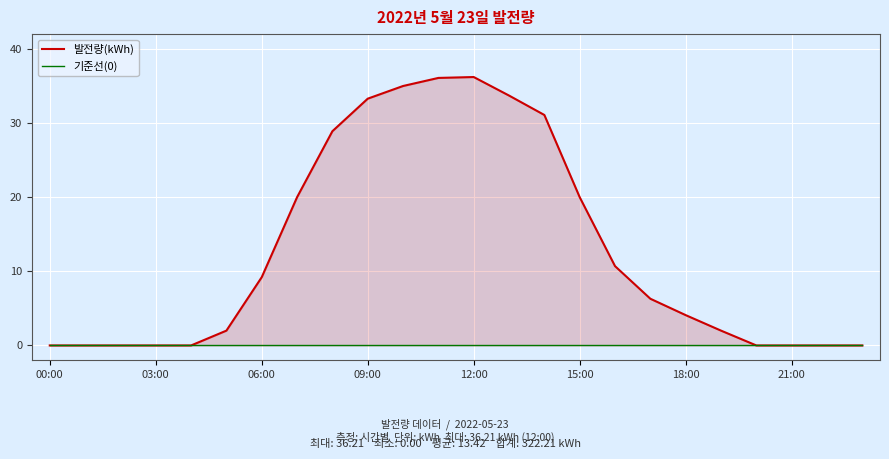

At which category is the sum across all series the highest?

12:00